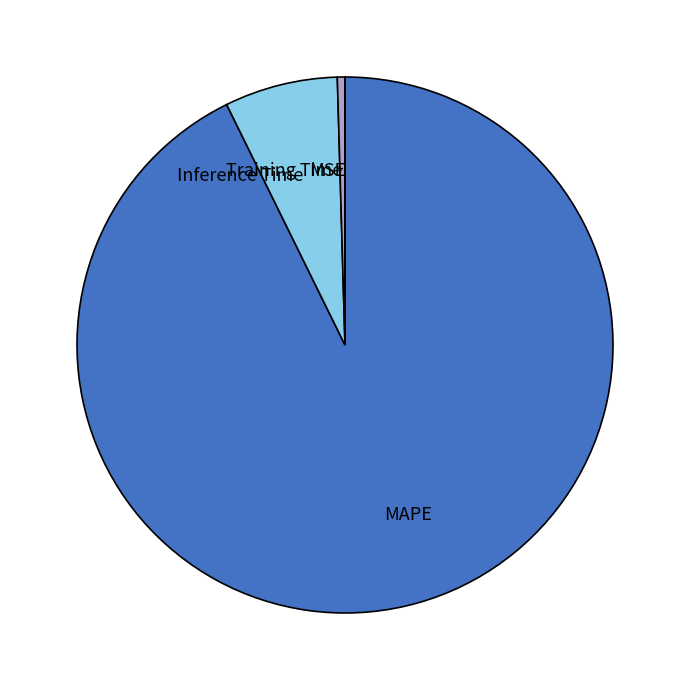

Which category has the biggest portion of the pie?

MAPE